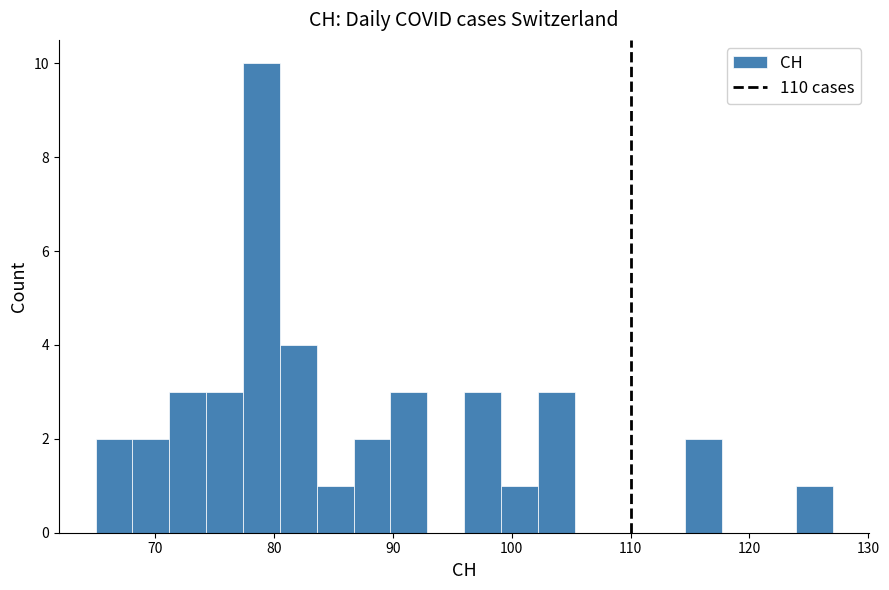

Read against the x-axis, roughly where is the centre of the tallest bar?

79